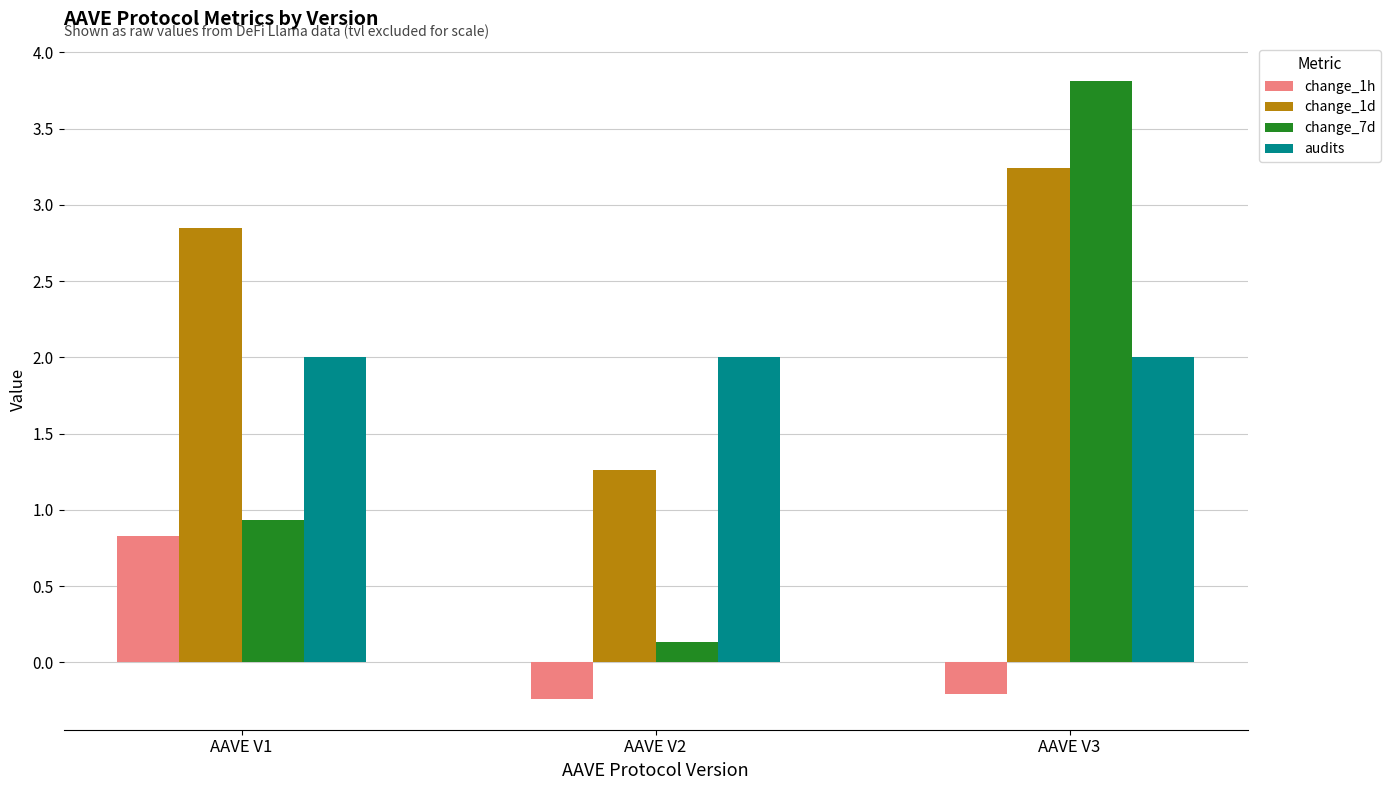

Which series has the largest total across all categories?

change_1d